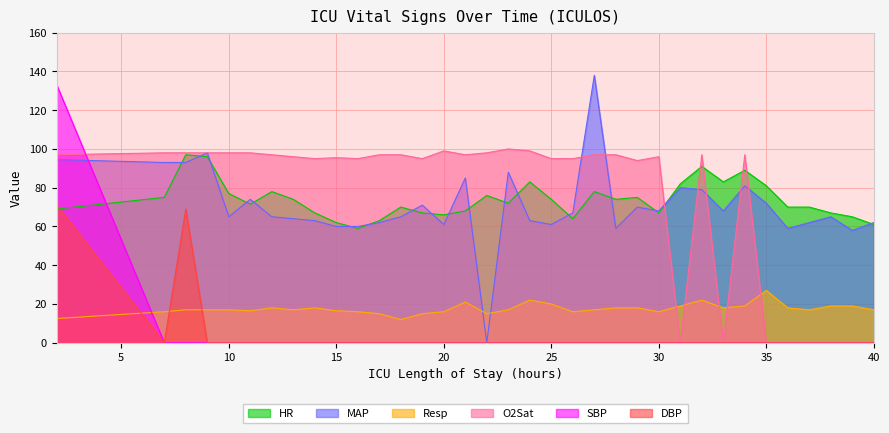

Which series ends up on top after the final intersection of O2Sat and MAP?

MAP